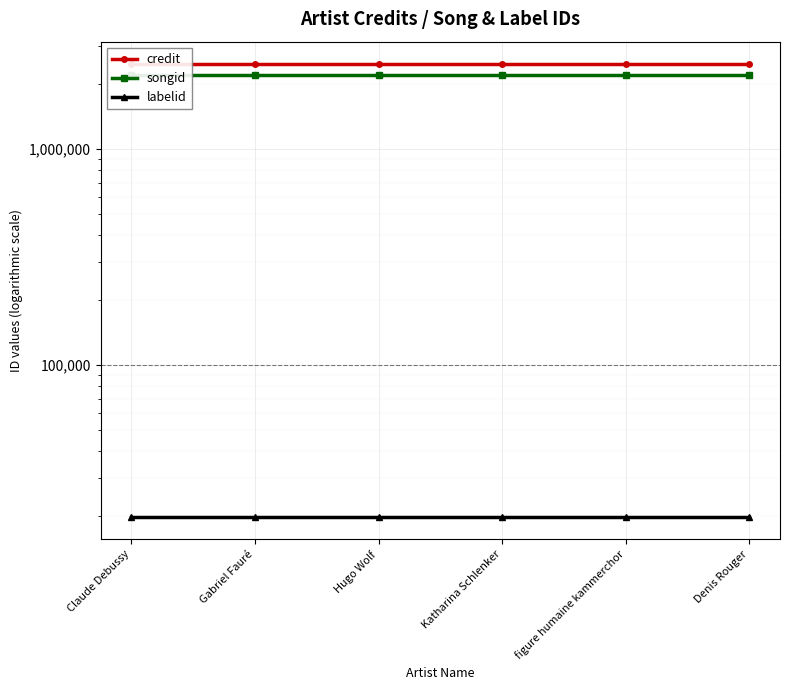

What is the average value of the credit series?

2469644